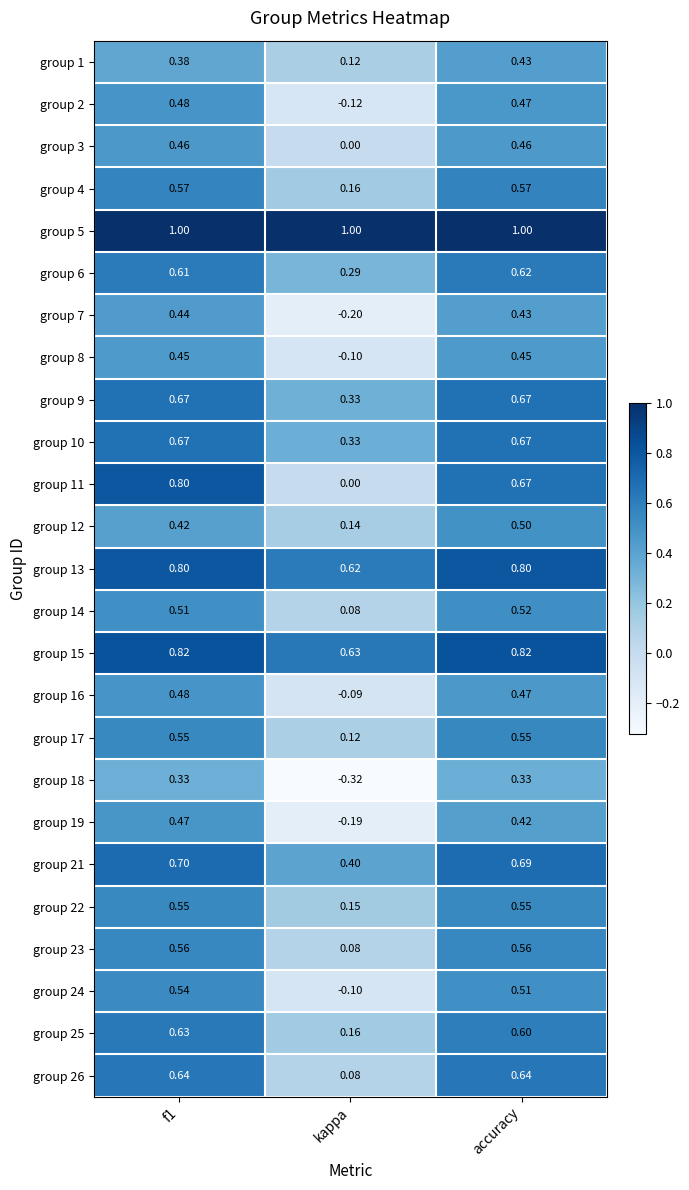

What is the total value across all series at f1?

14.5